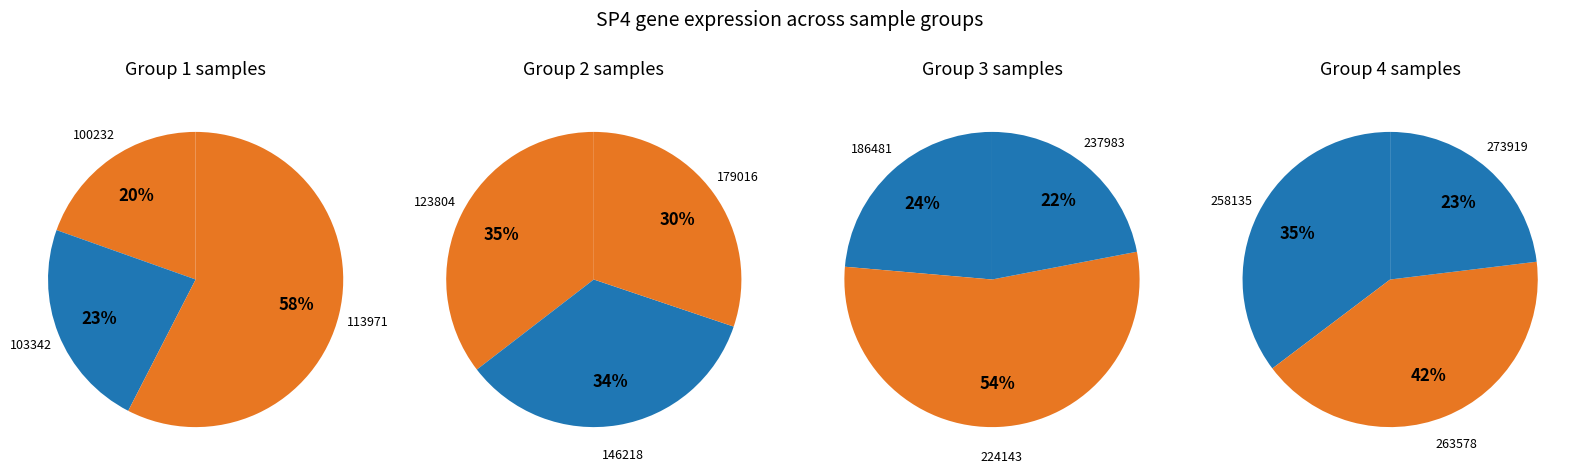

True or false: 273919 accounts for 1% of the total.

False